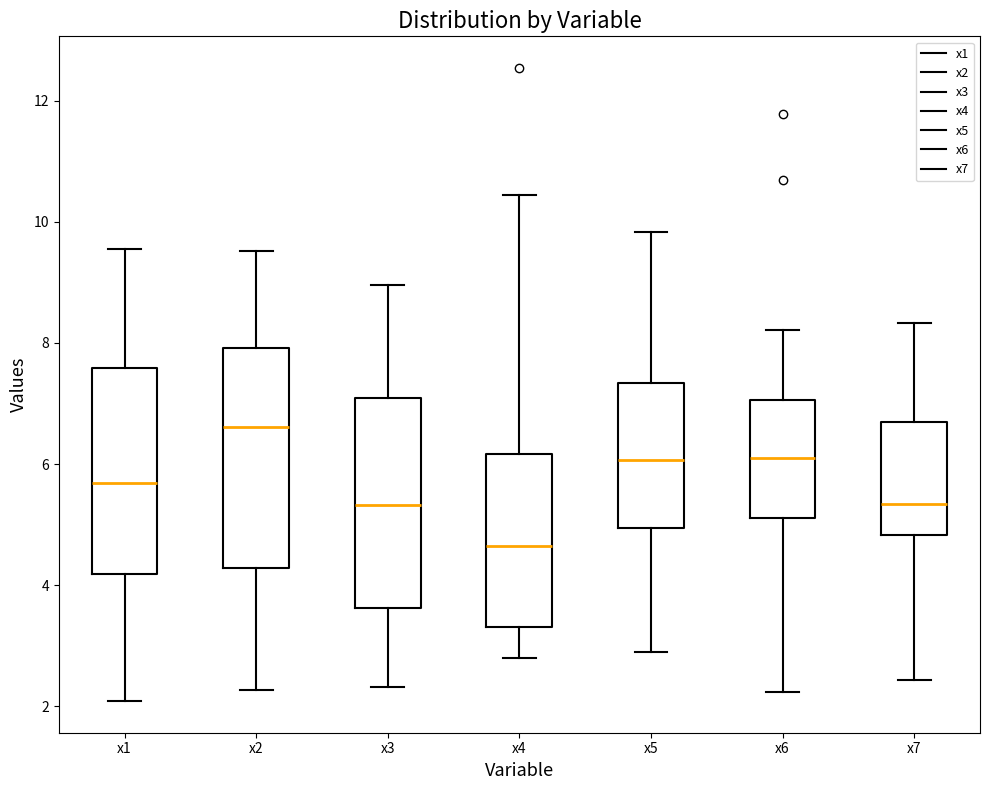

Reading left to right, transcribe this box plot: for each box, give where its median line is, the range the box spans, and where its two whiskers end, as read against the y-axis. The values are not printed on the chart, so give them approximately, as read against the axis.

x1: median 5.6, box 4.2 to 7.6, whiskers 2.0 to 9.6
x2: median 6.6, box 4.2 to 8.0, whiskers 2.2 to 9.6
x3: median 5.4, box 3.6 to 7.0, whiskers 2.4 to 9.0
x4: median 4.6, box 3.4 to 6.2, whiskers 2.8 to 10.4
x5: median 6.0, box 5.0 to 7.4, whiskers 3.0 to 9.8
x6: median 6.2, box 5.2 to 7.0, whiskers 2.2 to 8.2
x7: median 5.4, box 4.8 to 6.8, whiskers 2.4 to 8.4